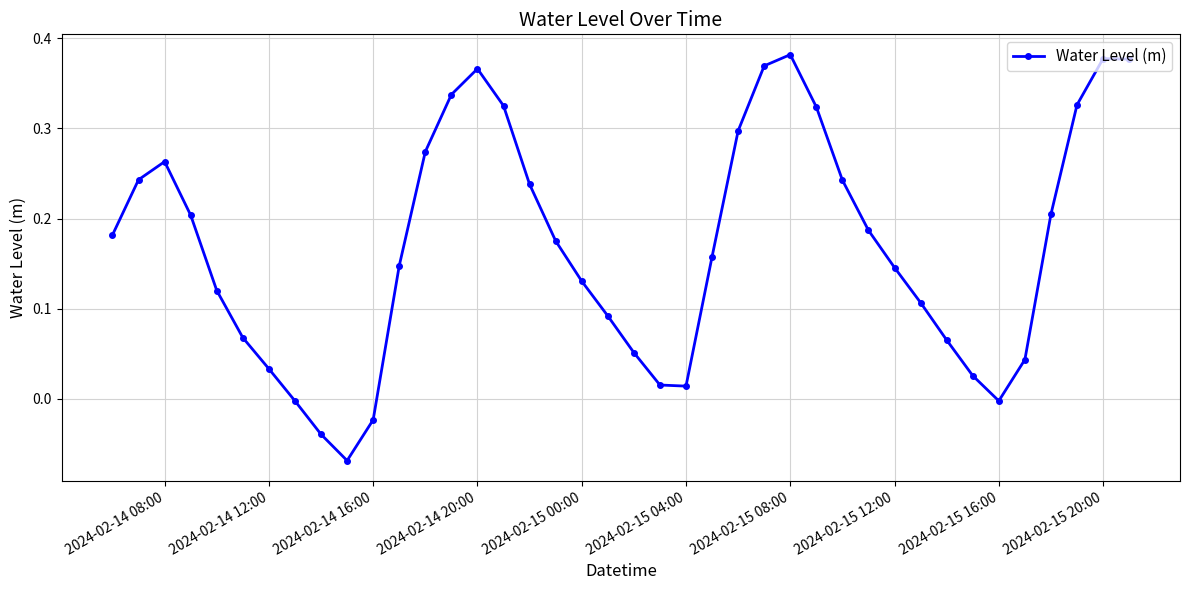

How many interior local valleys (lower than both neighbors) does the data have?

3